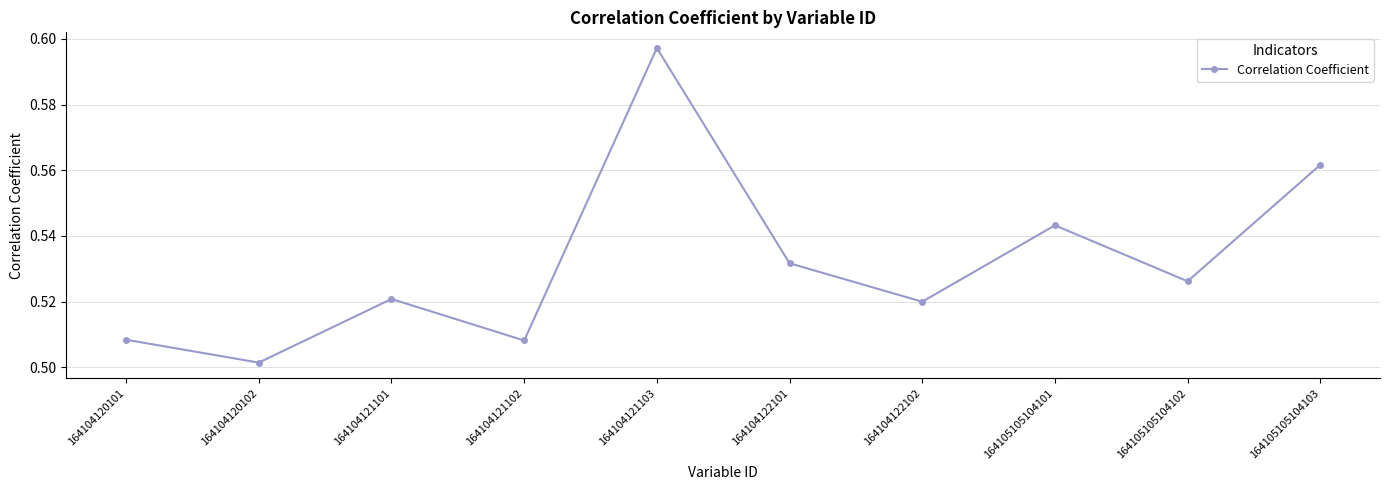

How many points are higher than both their immediate neighbors (excluding endpoints)?

3